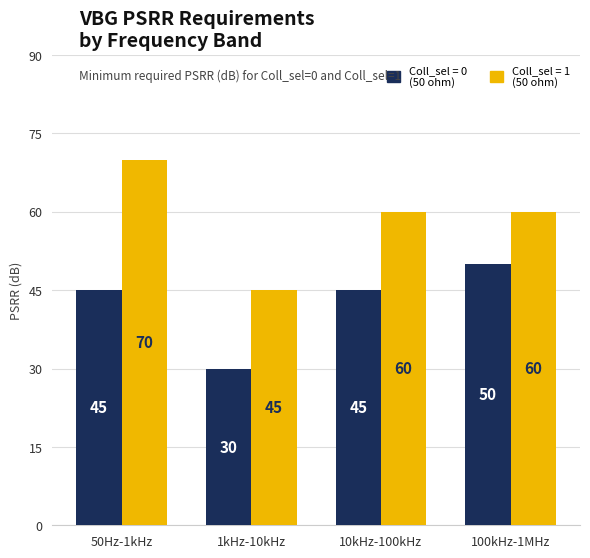

What position from the left is 50Hz-1kHz?

1